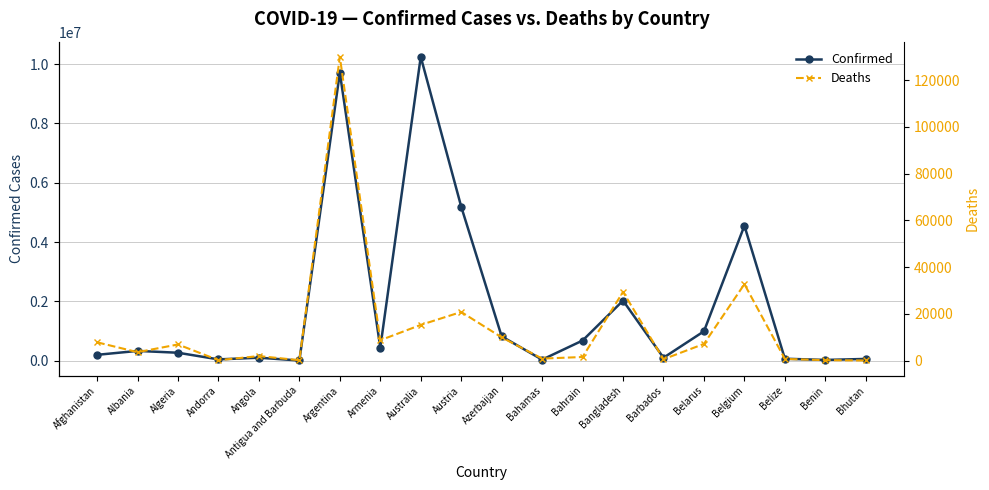

Which series has the widest spread of values?

Confirmed